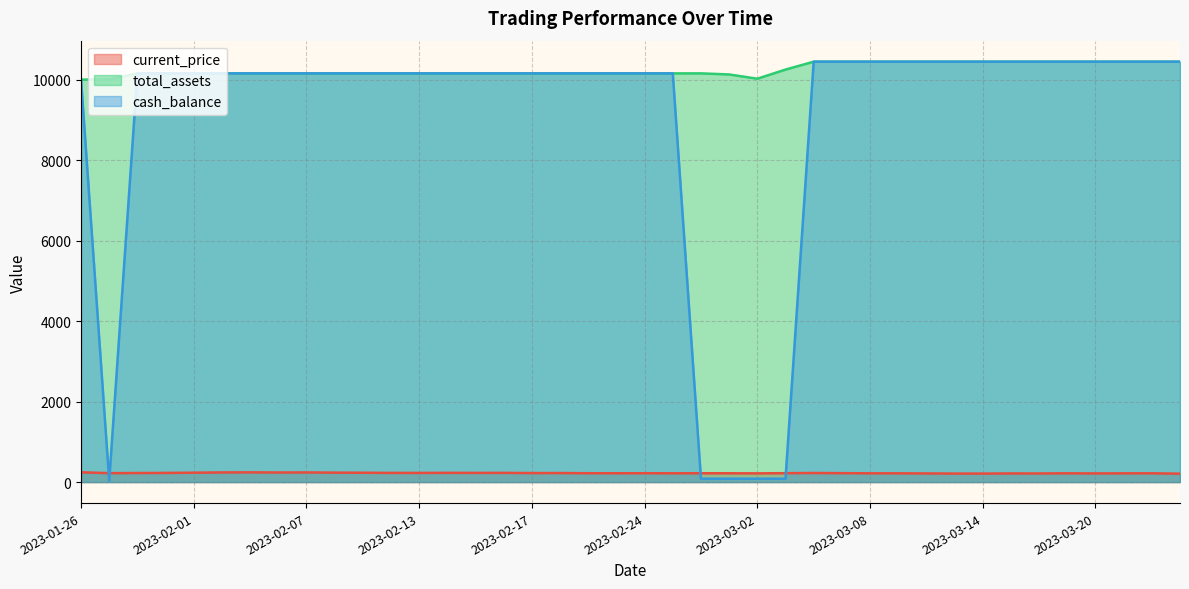

What are all the series names shown in the legend?

current_price, total_assets, cash_balance